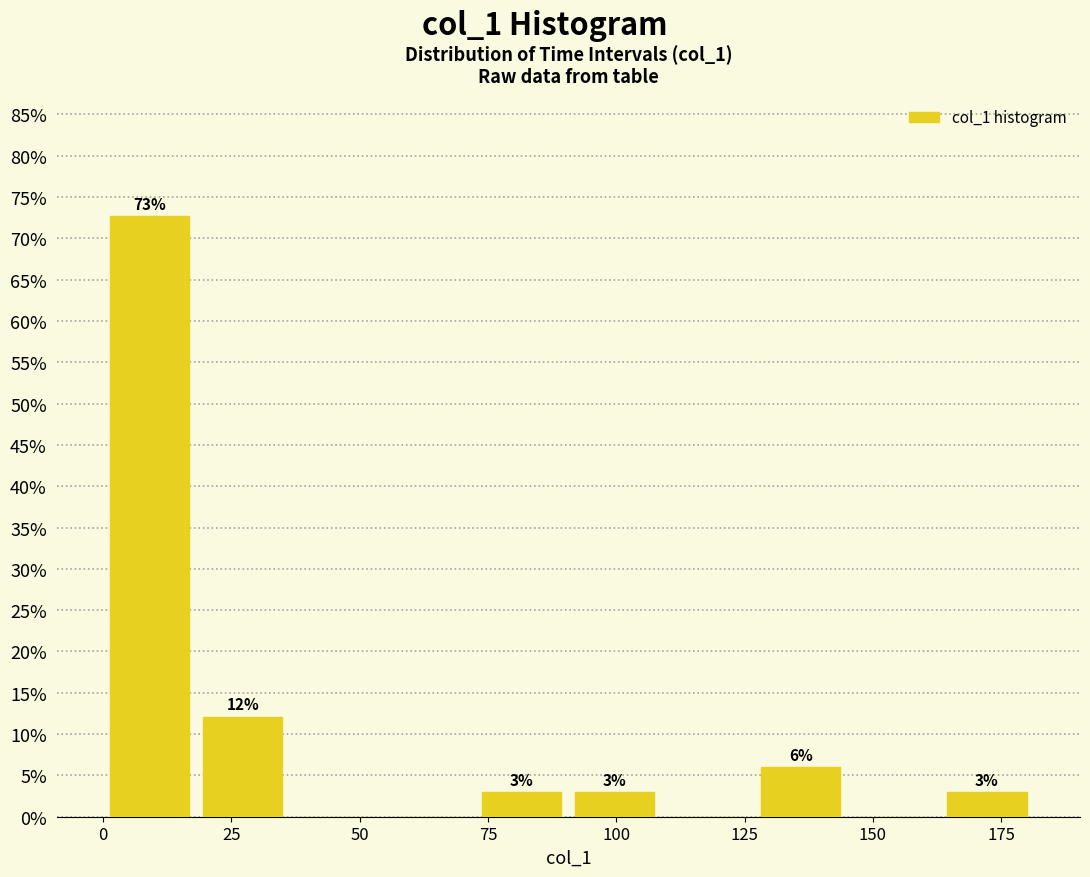

Read against the x-axis, roughly where is the centre of the tallest bar?

10